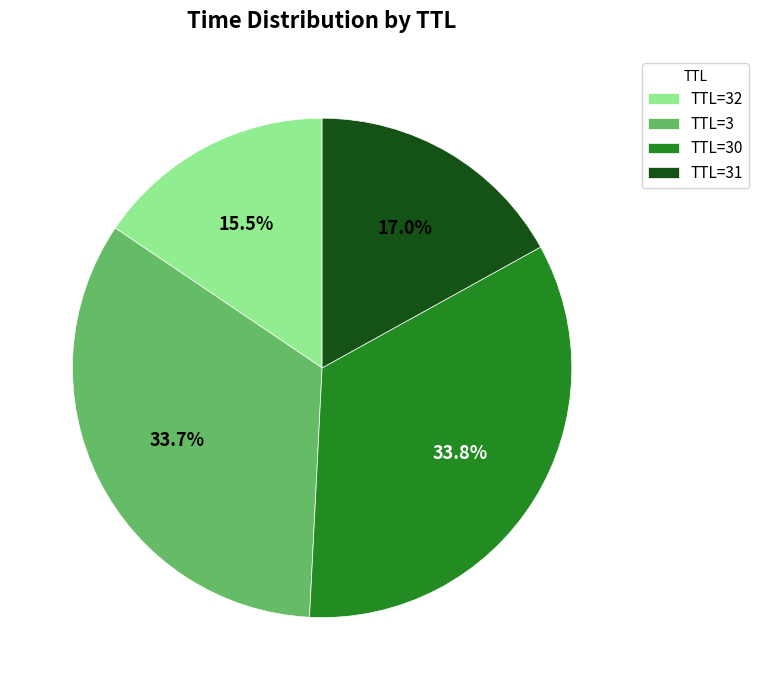

Is there any slice that represents more than half of the pie?

No